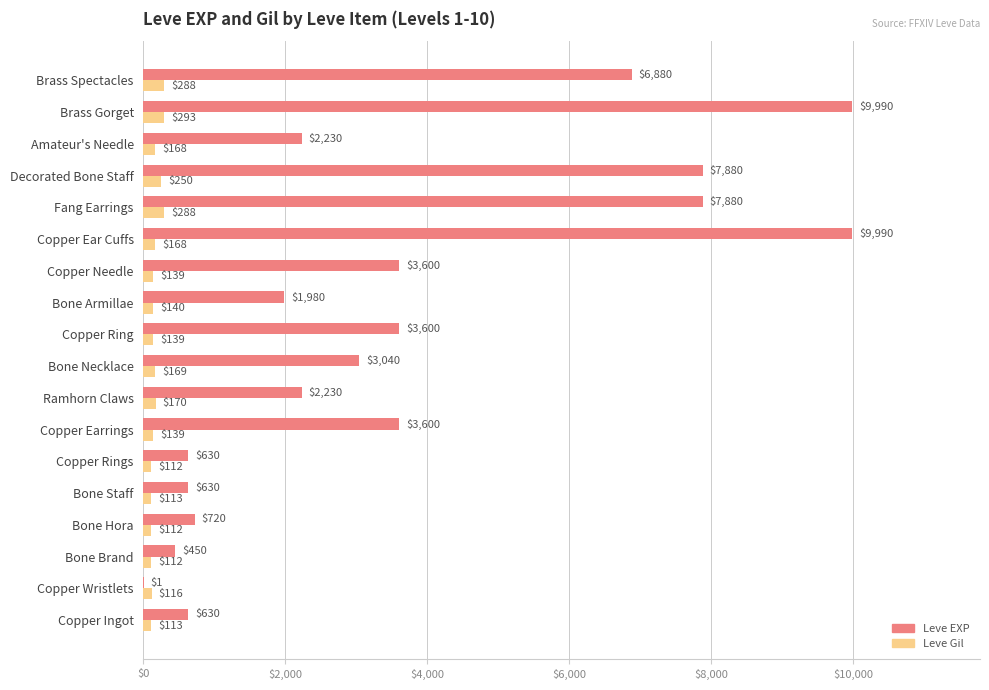

The Leve EXP series shows 2623 at Bone Armillae. True or false?

False